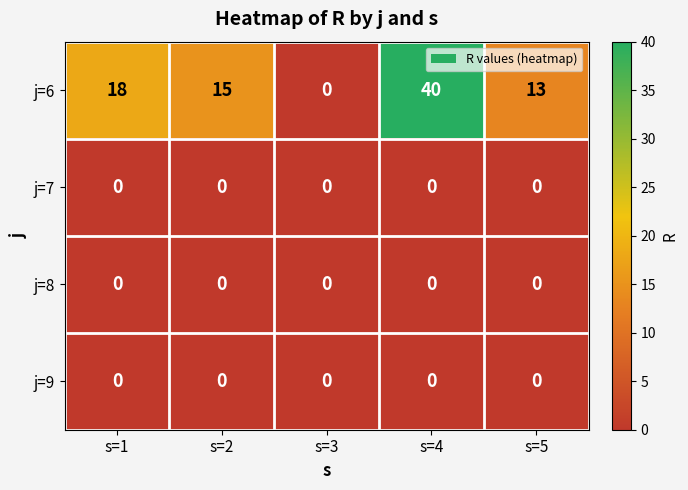

How many data points does each series have?

5